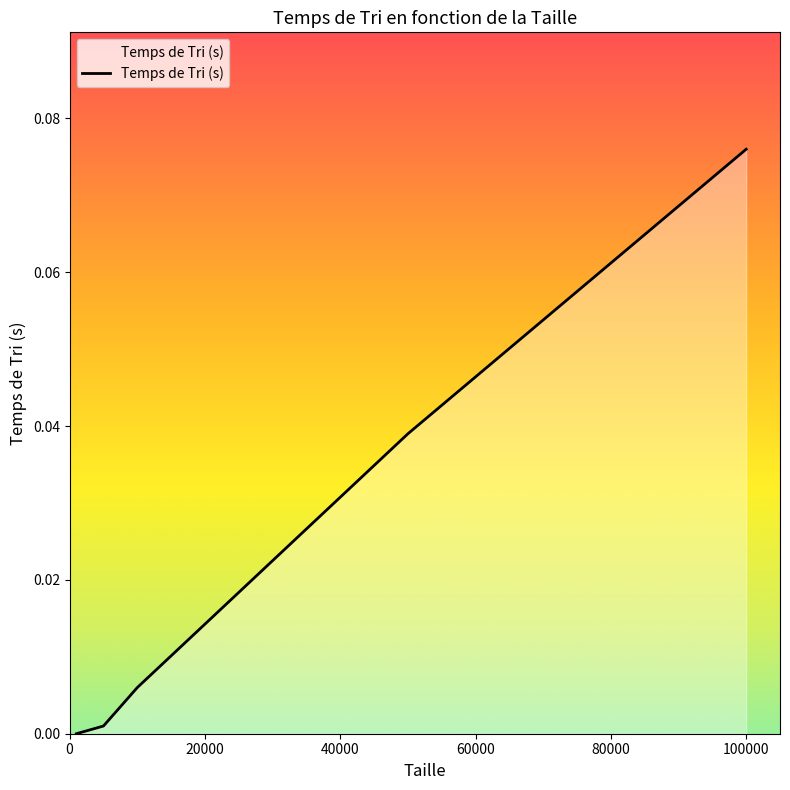

True or false: there are more than 1 points higher than both neighbors.

False